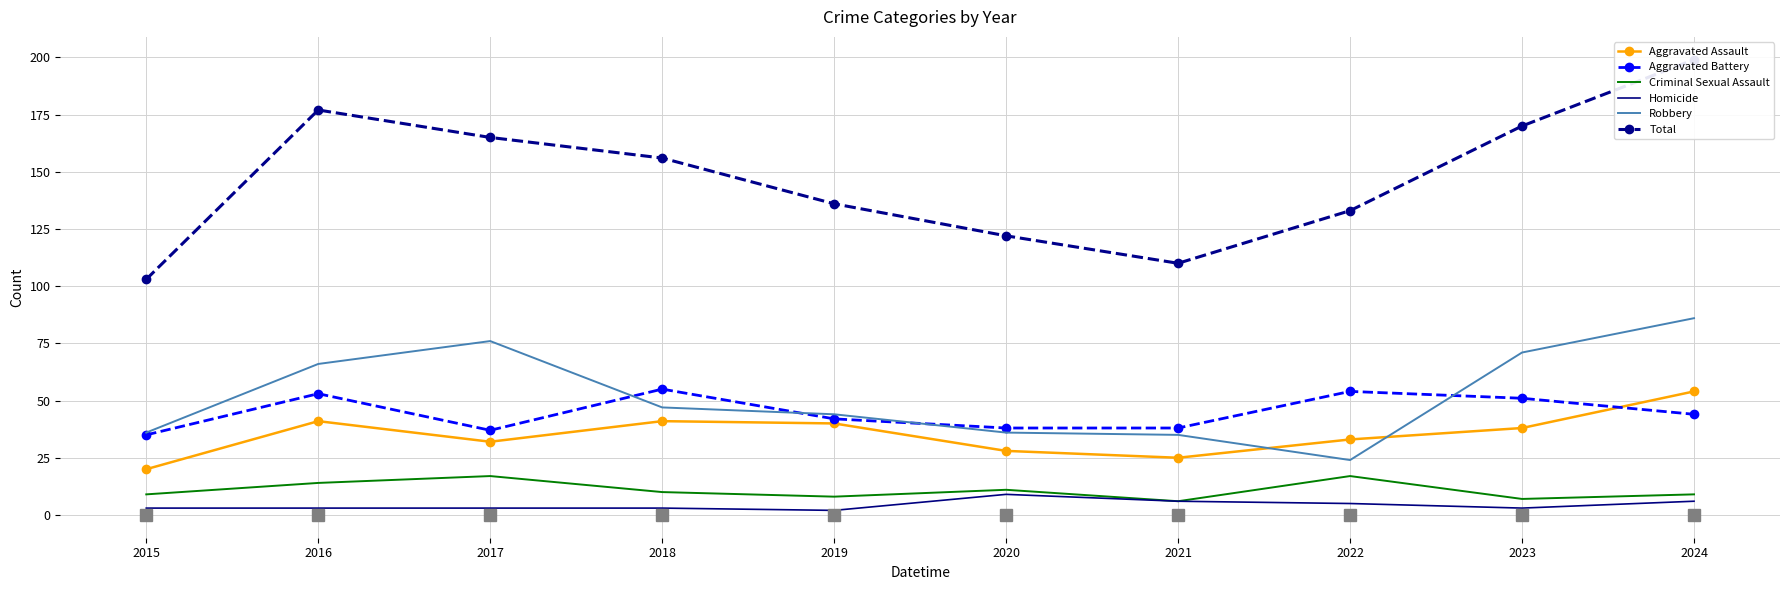

What is the greatest value displayed?

199